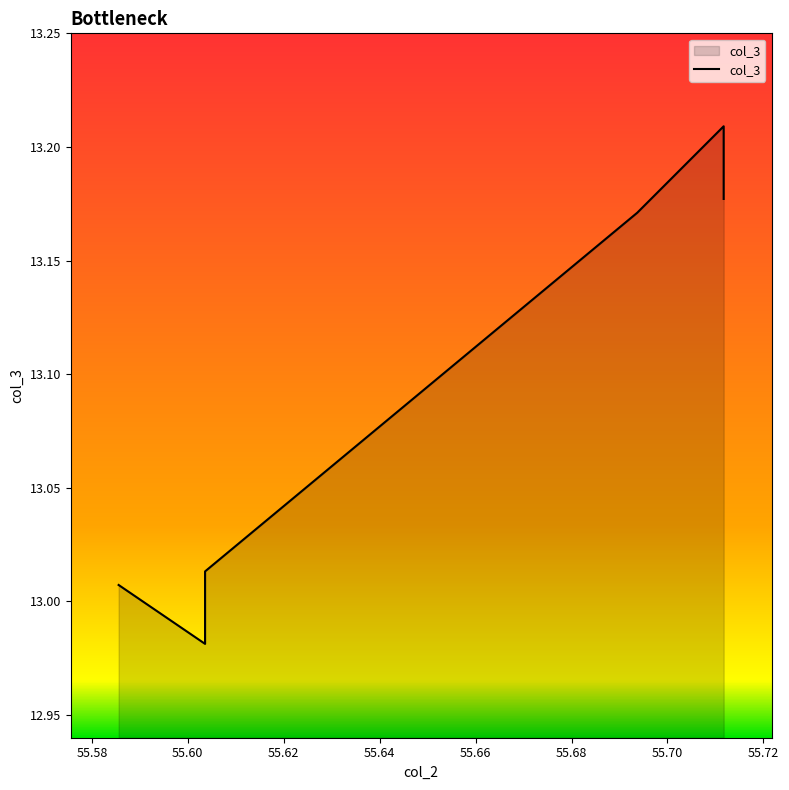

What is the sum of the values at 55.711711711711715 and 55.6036036036036?

26.2